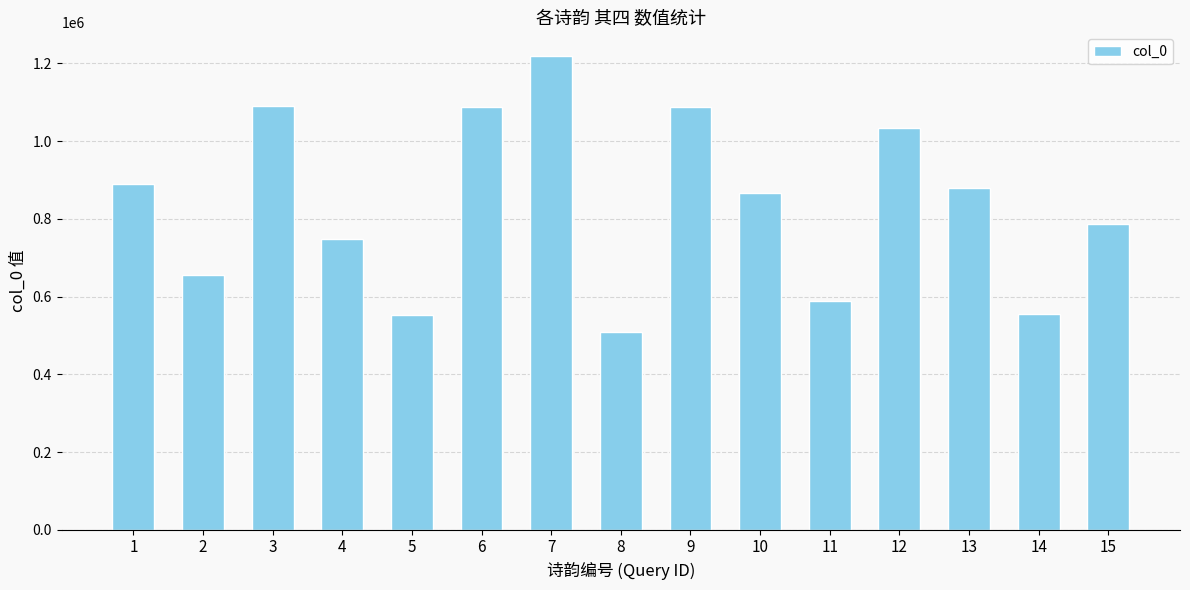

What is the average value?

836842